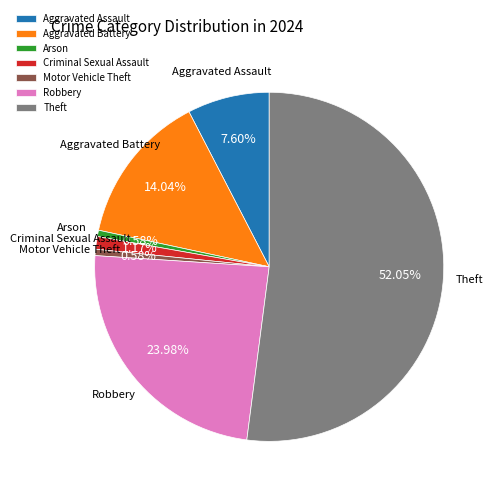

Which category has the biggest portion of the pie?

Theft